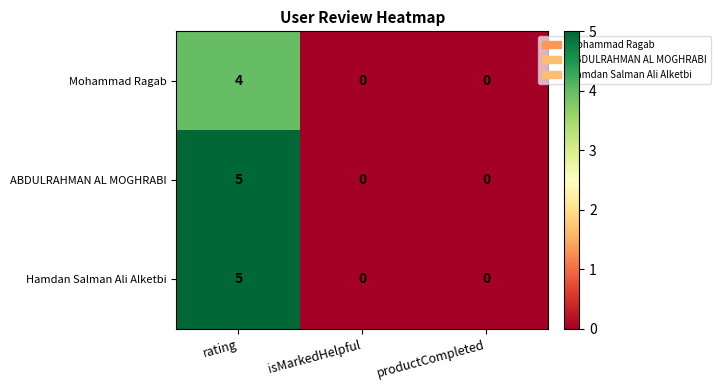

Is it true that ABDULRAHMAN AL MOGHRABI equals 3 at isMarkedHelpful?

False